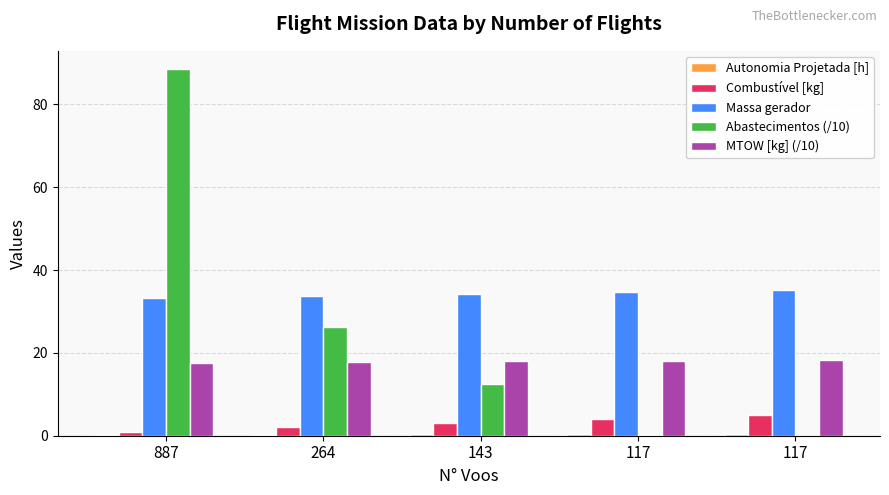

True or false: Autonomia Projetada [h] has a value of 0.4 at 117.

True